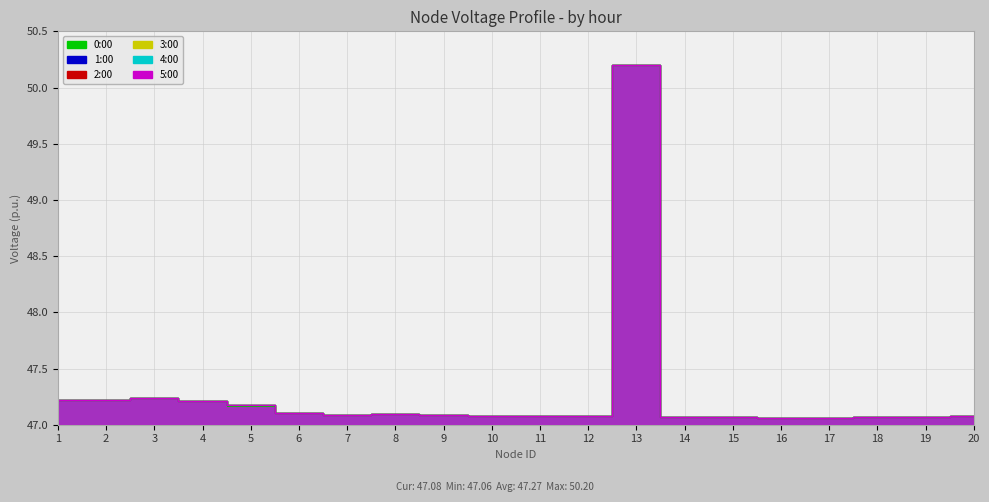

Where is 2:00 nearest to the value 1?

3